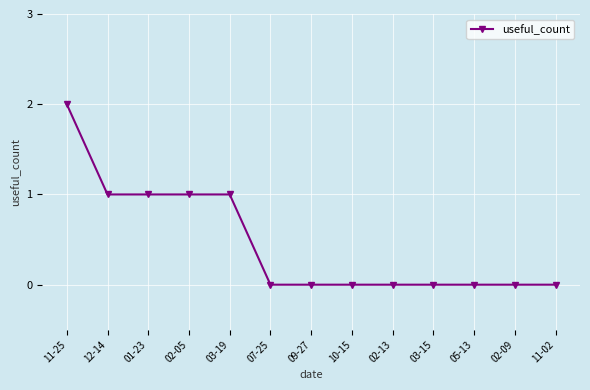

What is the sum of all values?

6